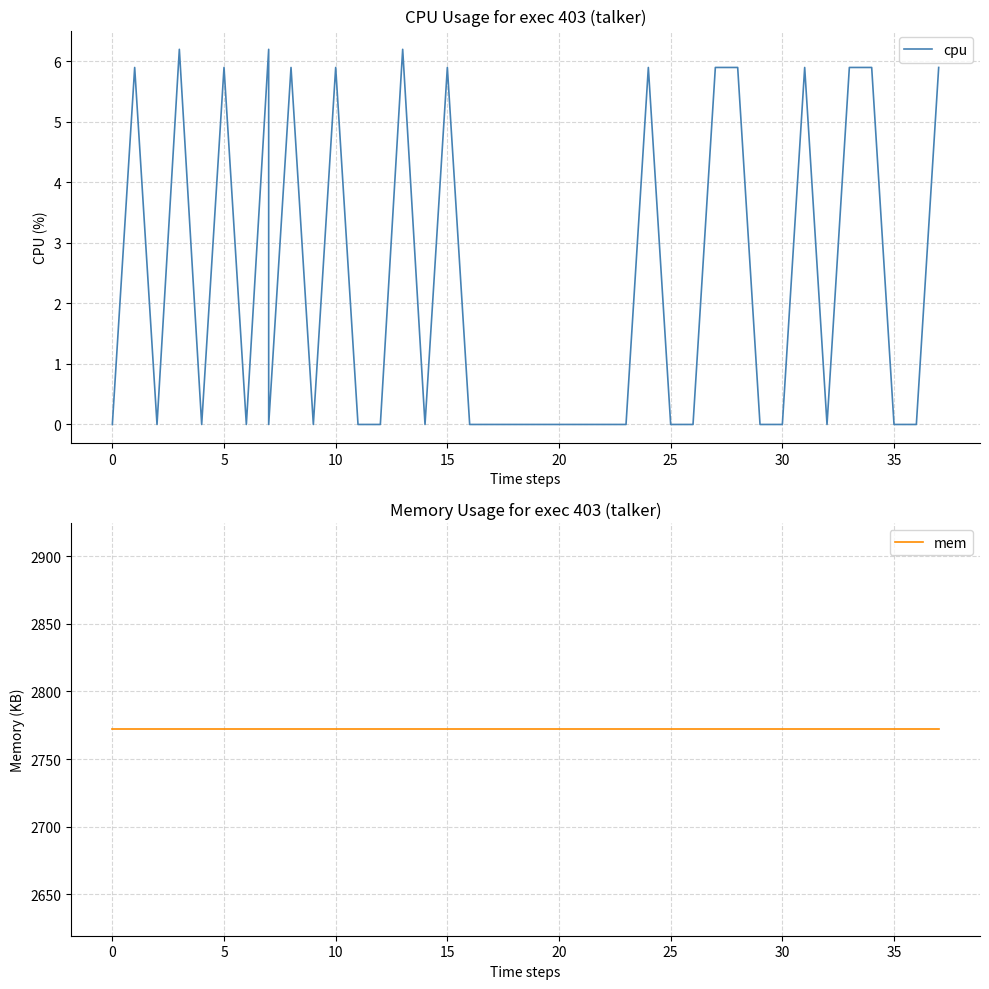

True or false: mem has more than 1 interior local peaks.

False